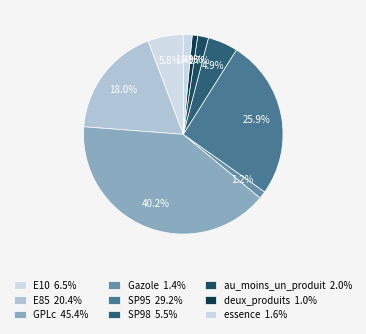

Rank the categories by value from lowest to highest.

deux_produits, Gazole, essence, au_moins_un_produit, SP98, E10, E85, SP95, GPLc